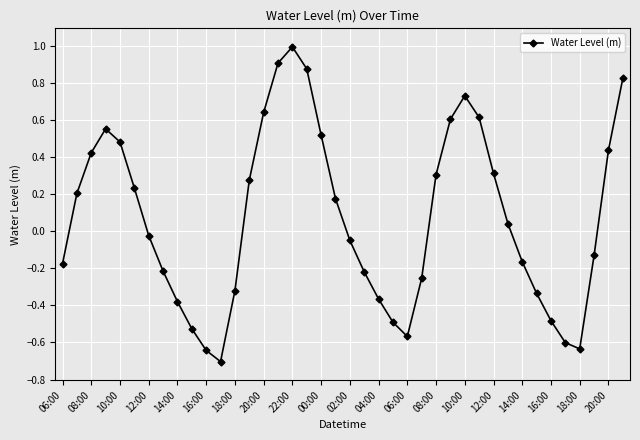

What is the difference between the second highest and second lowest values?

1.5